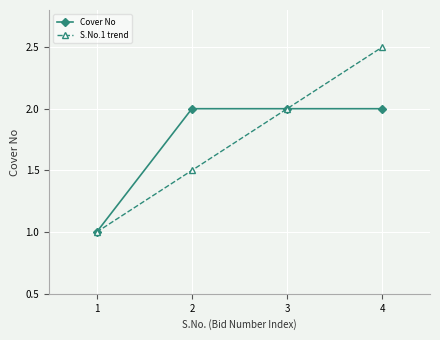

At which category is the sum across all series the highest?

4